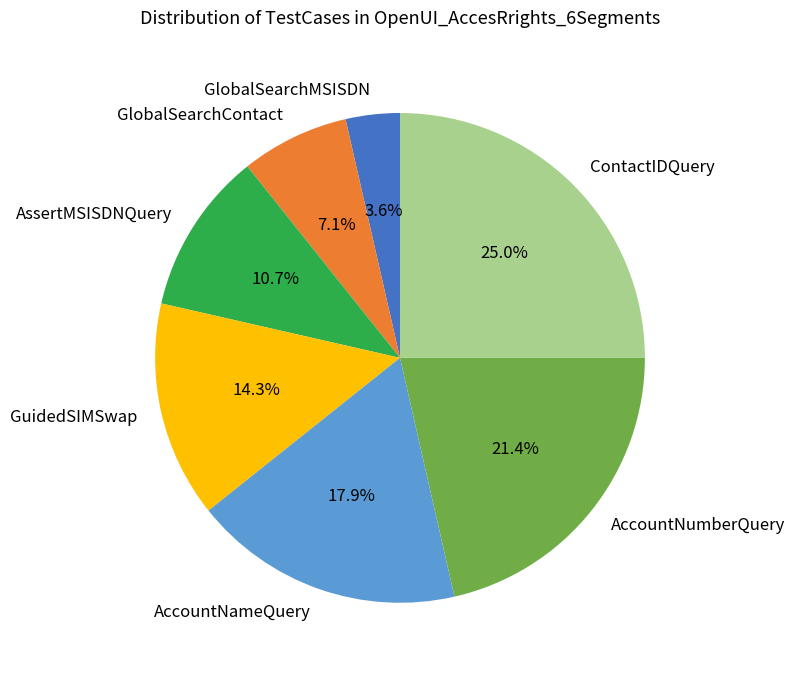

How many segments does this pie chart have?

7